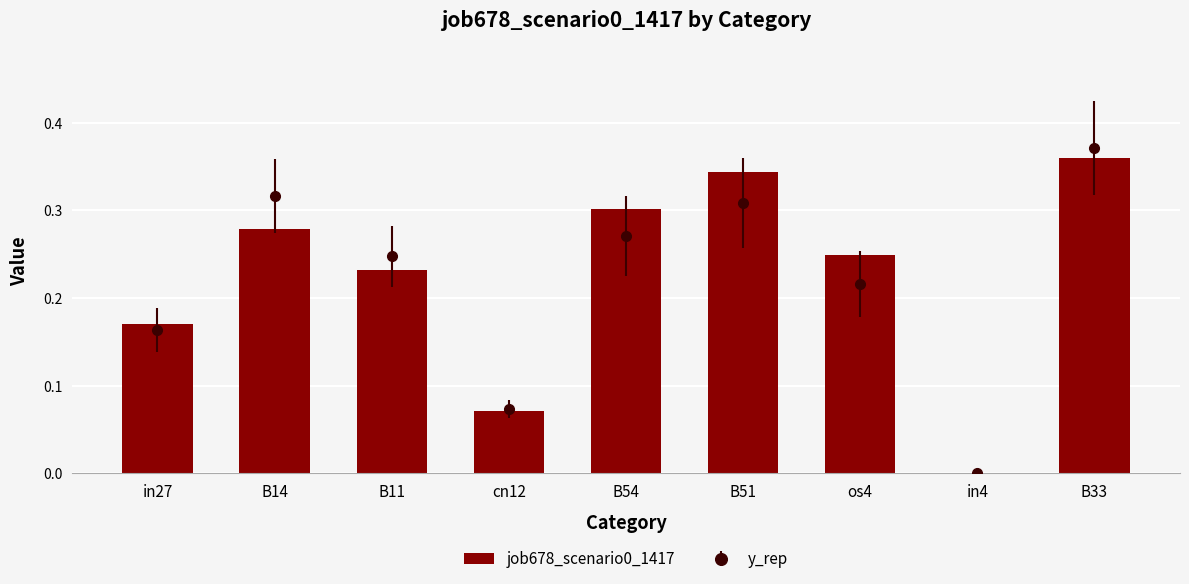

What is the change in value from os4 to B33?

+0.1